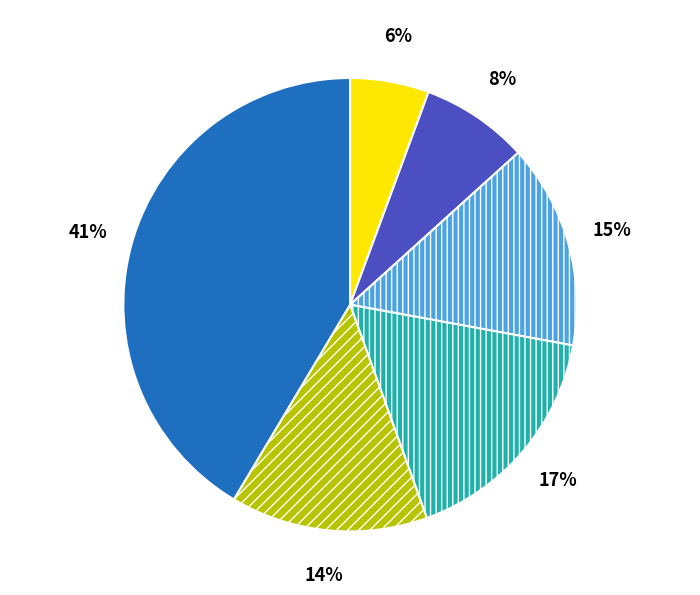

Is there any slice that represents more than half of the pie?

No